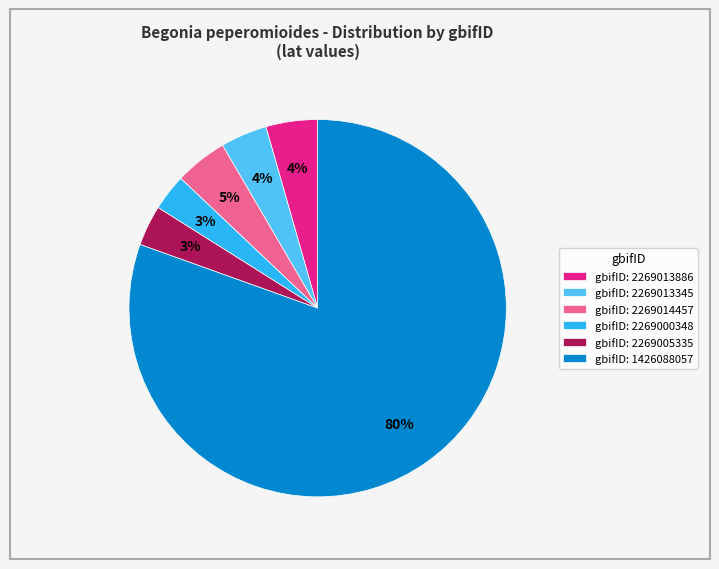

How many slices are in this pie chart?

6